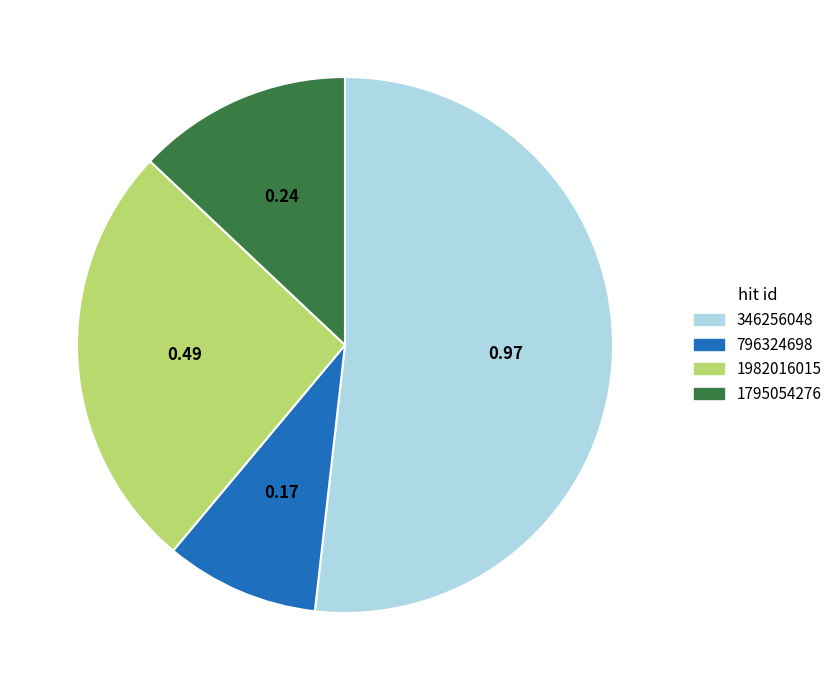

How many segments does this pie chart have?

4